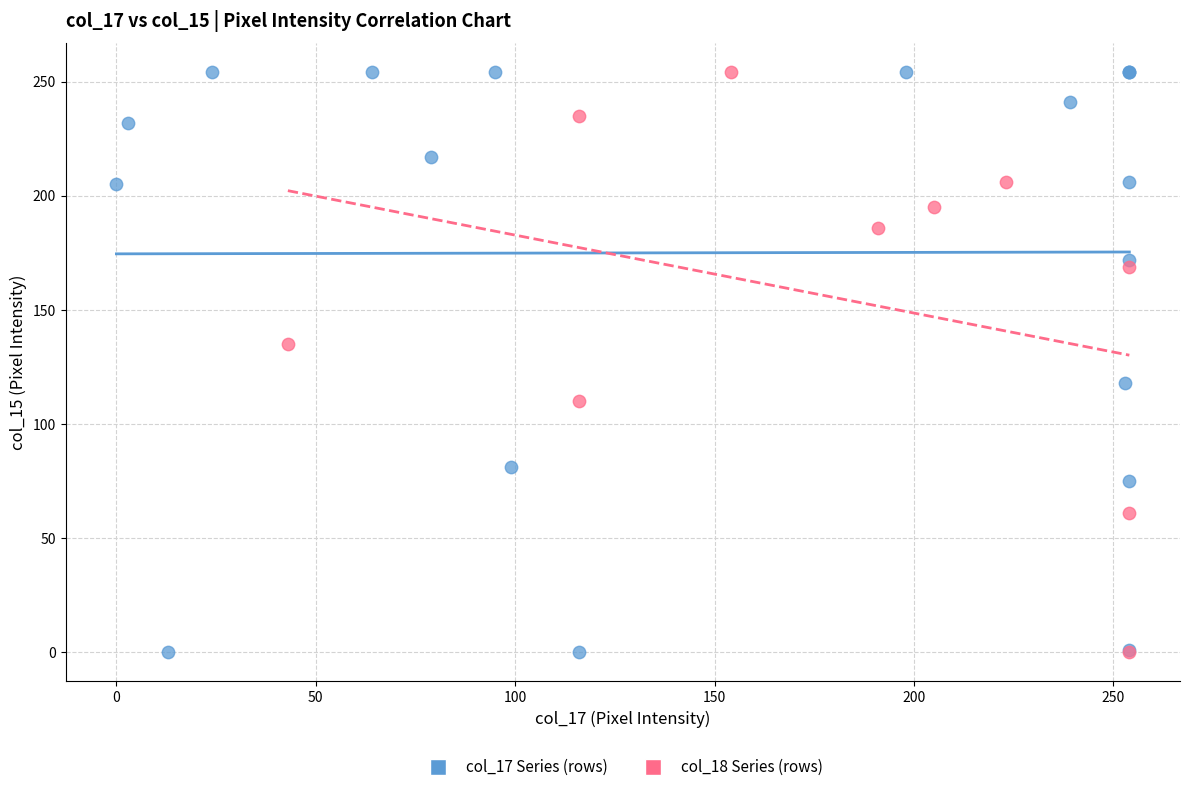

What are all the series names shown in the legend?

col_17 Series (rows), col_18 Series (rows)